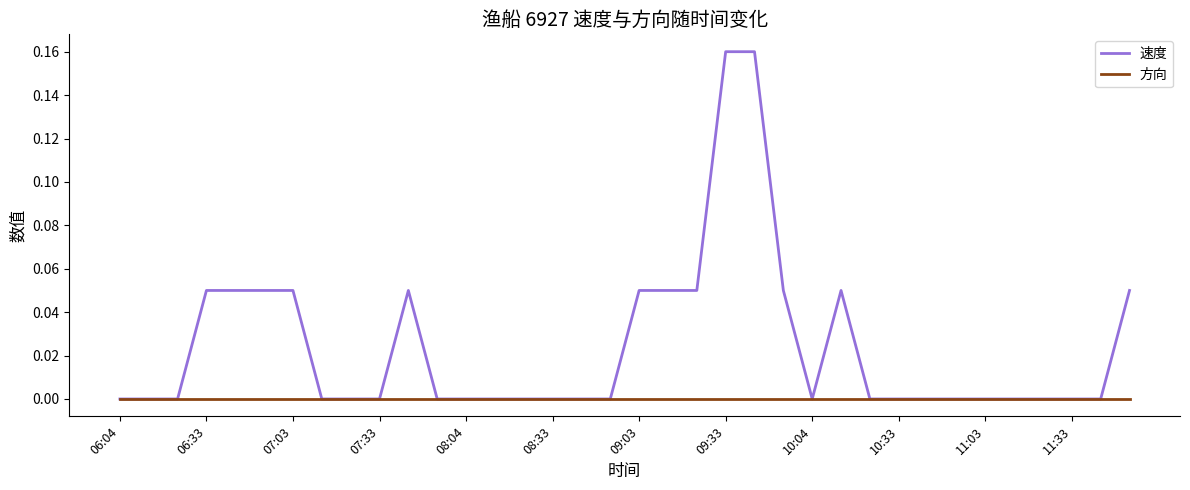

Which series has the largest total across all categories?

速度